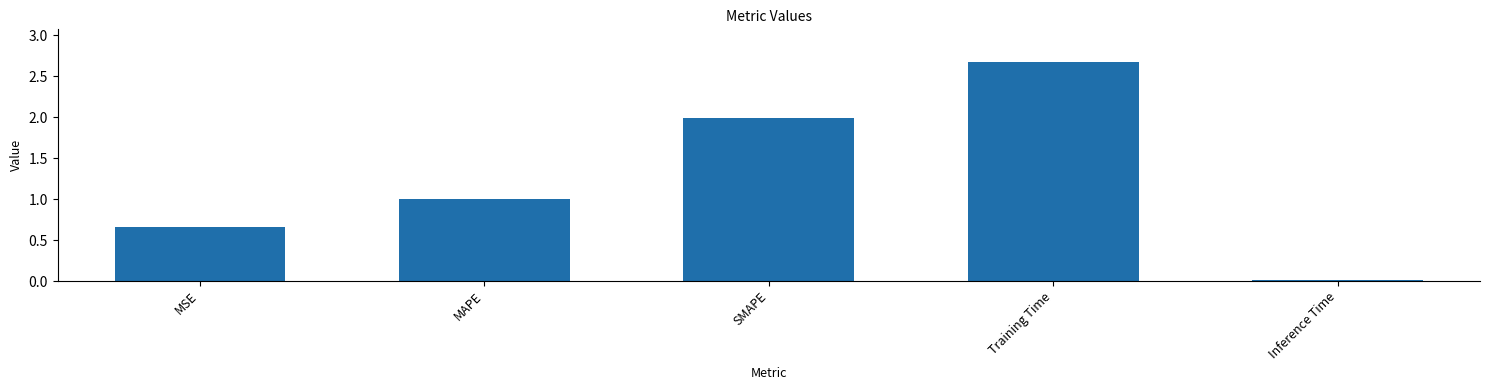

What is the label of the 4th bar from the left?

Training Time